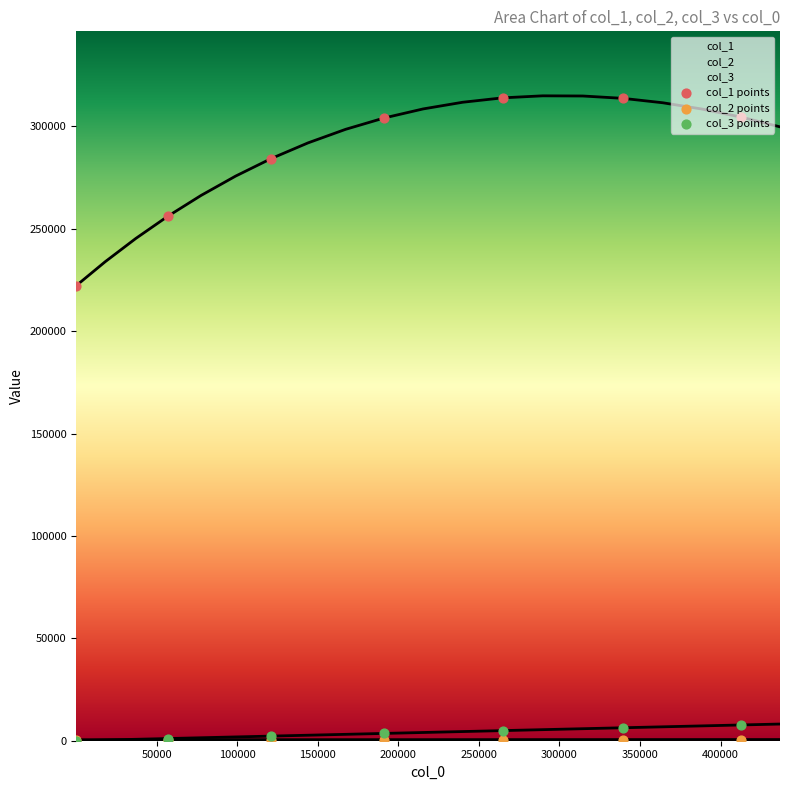

Which series has the largest total across all categories?

col_1 points